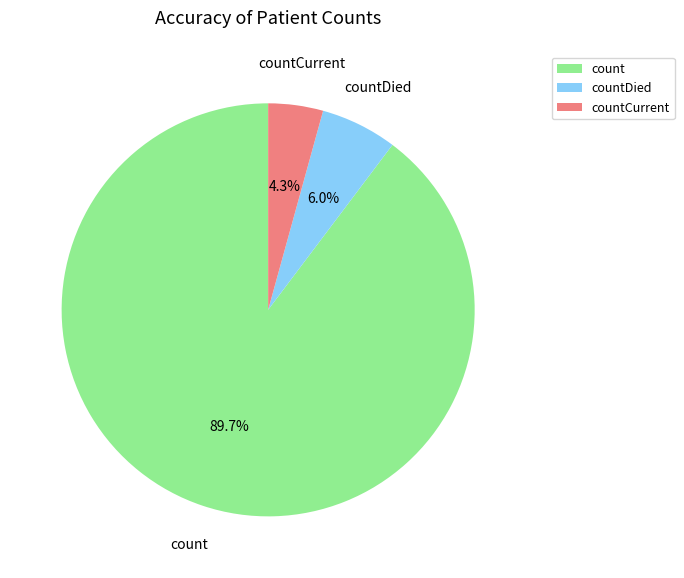

Is there any slice that represents more than half of the pie?

Yes